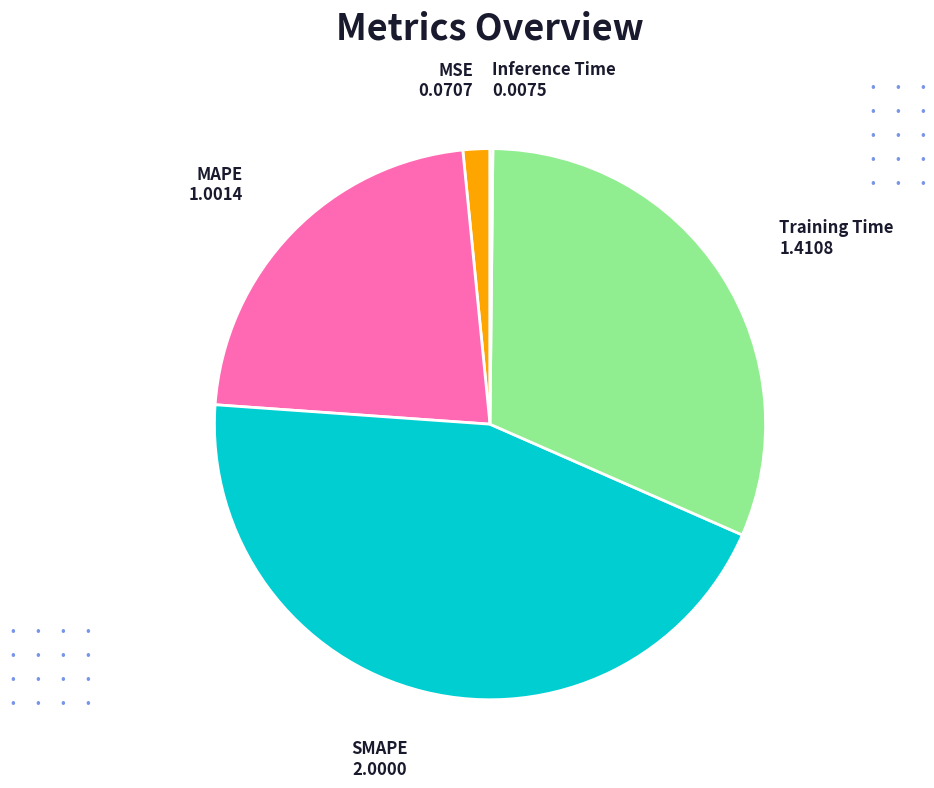

Is there a majority slice in this chart?

No